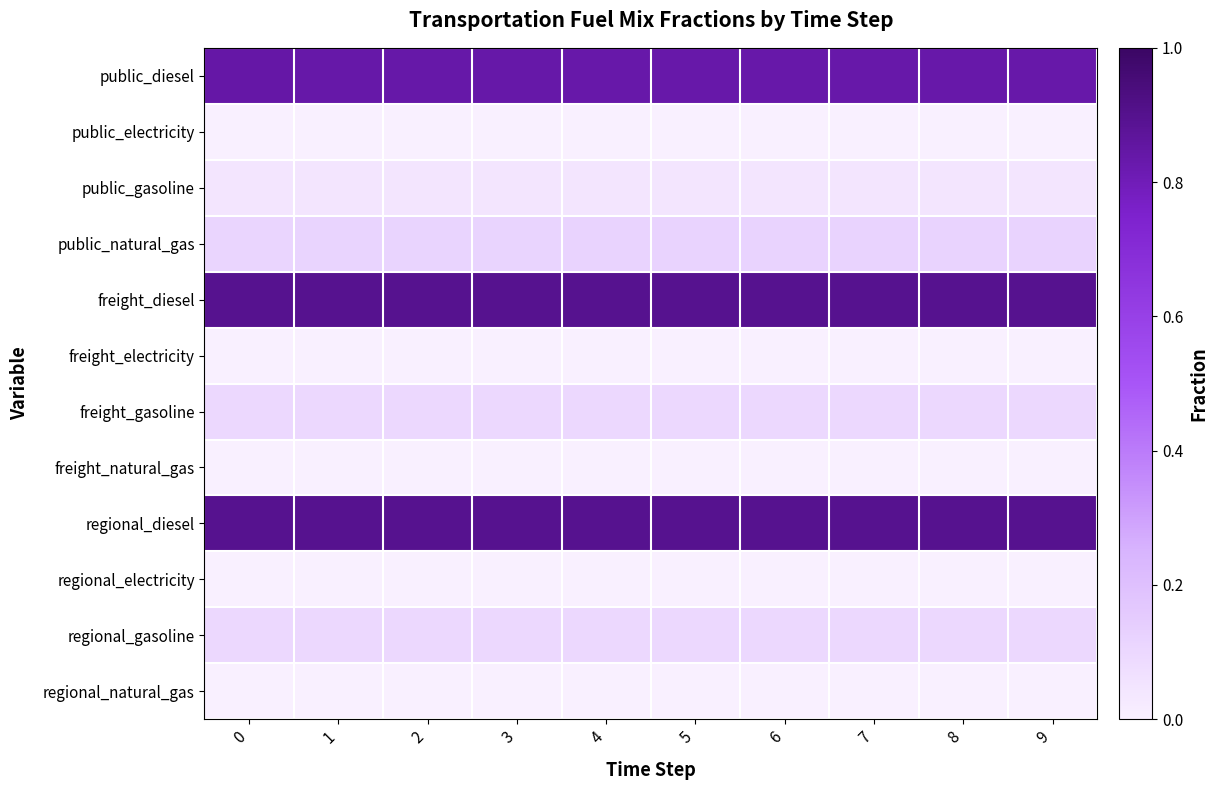

What is the difference between the highest and lowest values at 7?

0.9